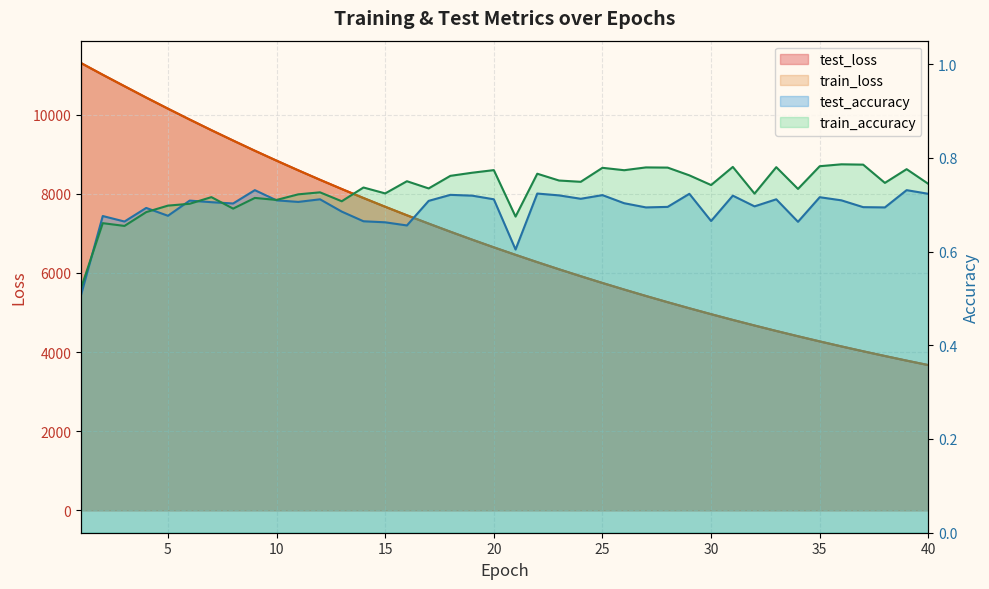

What are all the series names shown in the legend?

test_loss, train_loss, test_accuracy, train_accuracy